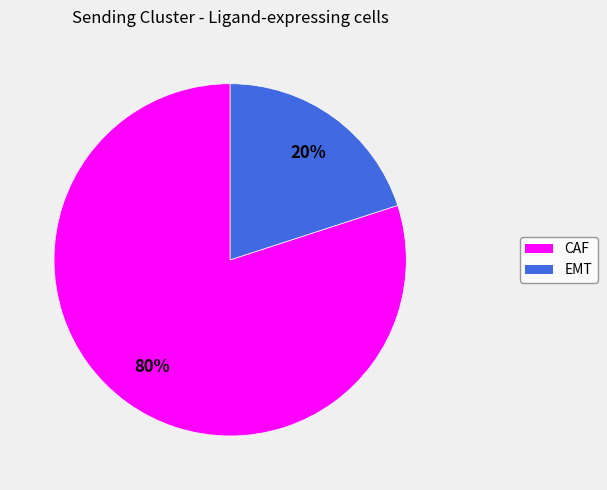

To the nearest percent, what is the combined percentage of EMT and CAF?

100%